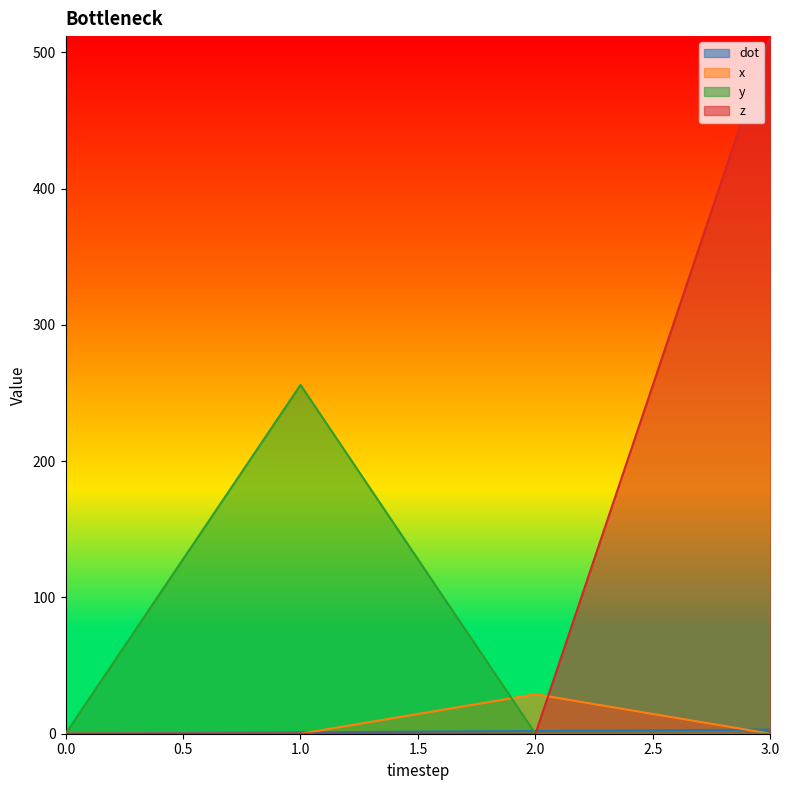

Which series has the widest spread of values?

z